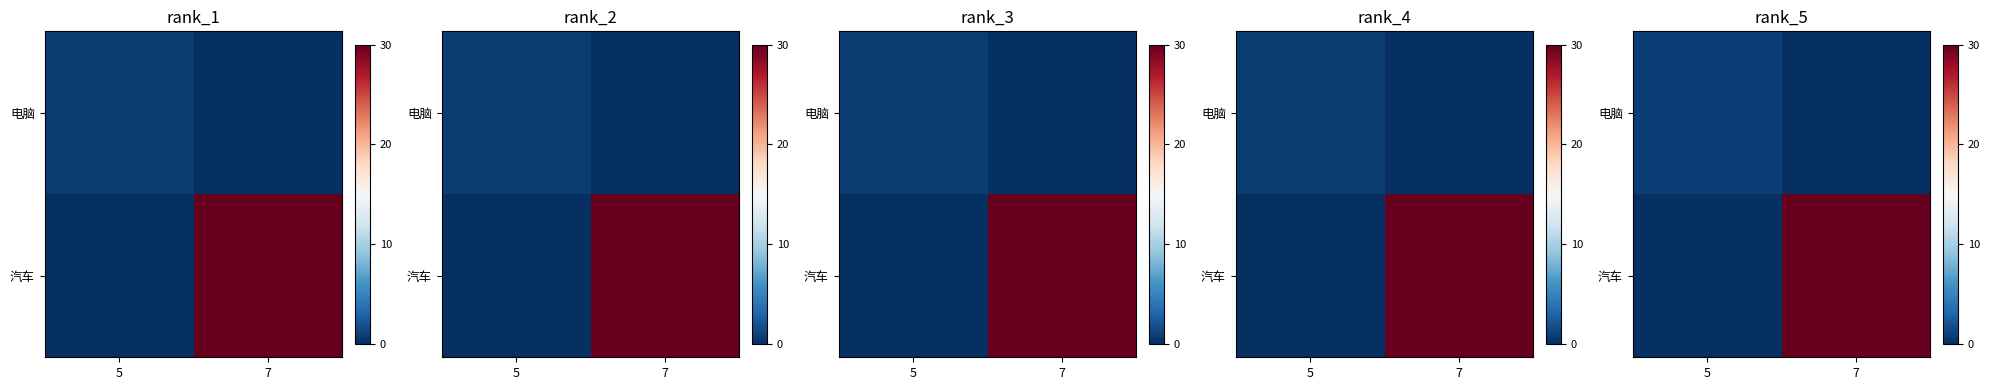

Reading left to right, extract all data points from this chart.

row_0: 0.8	0.0
row_1: 0.0	30.0